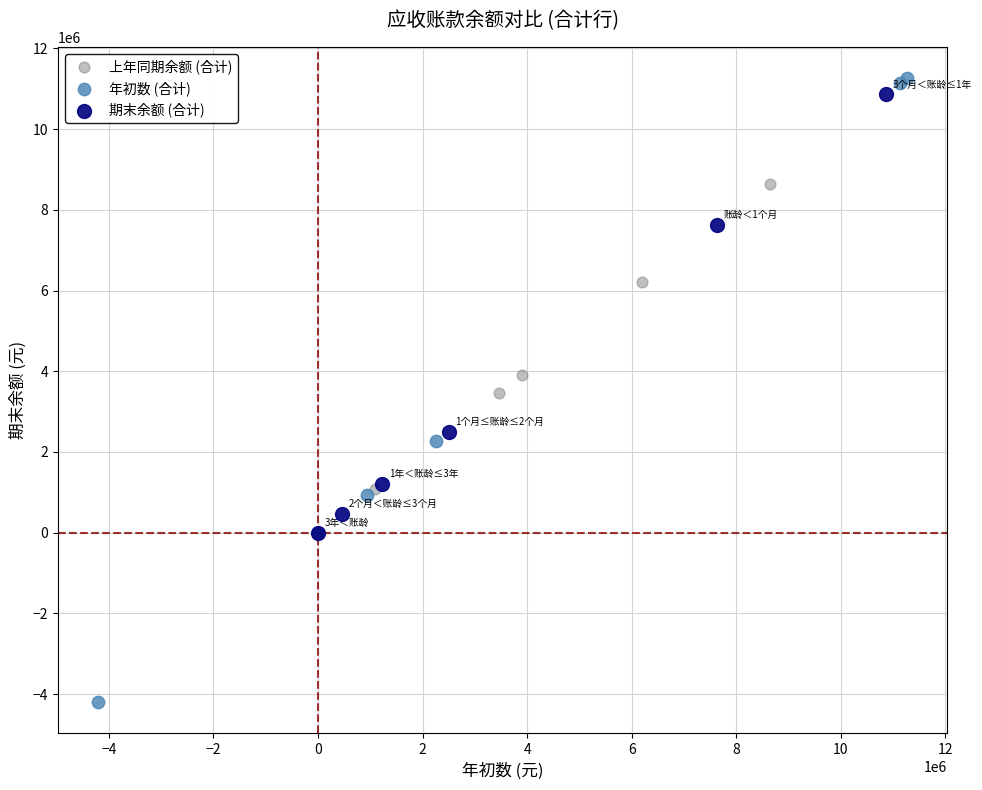

Which series reaches the maximum Y coordinate?

年初数 (合计)